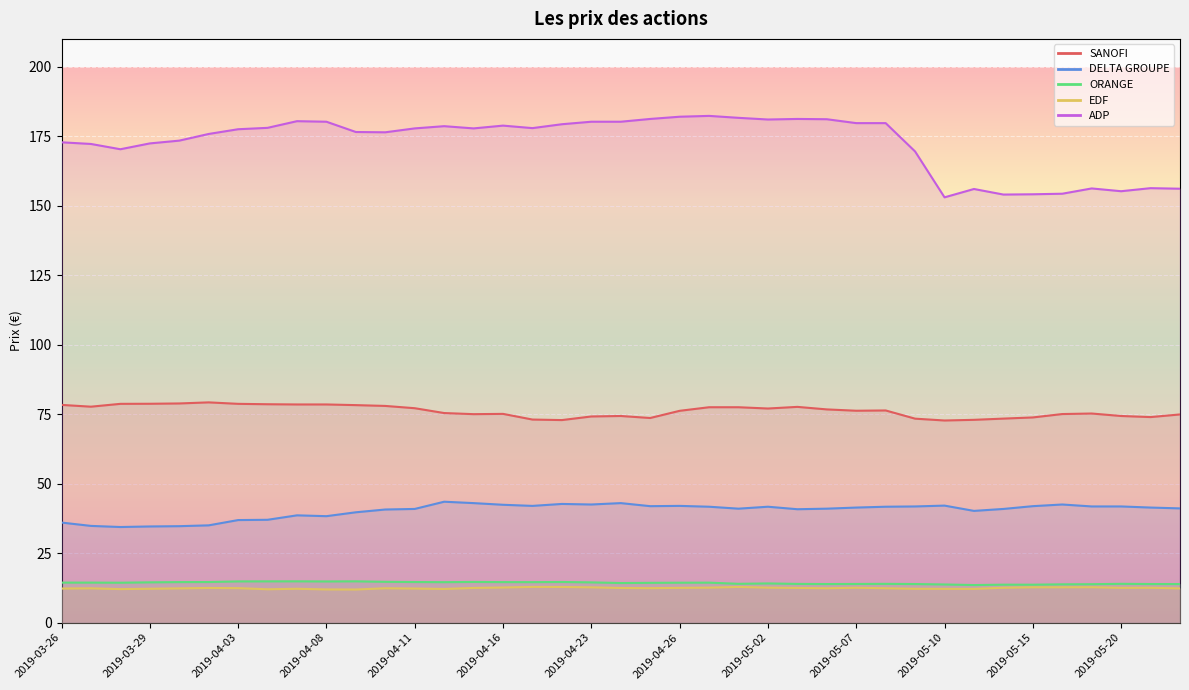

What is the maximum value for SANOFI?

79.2